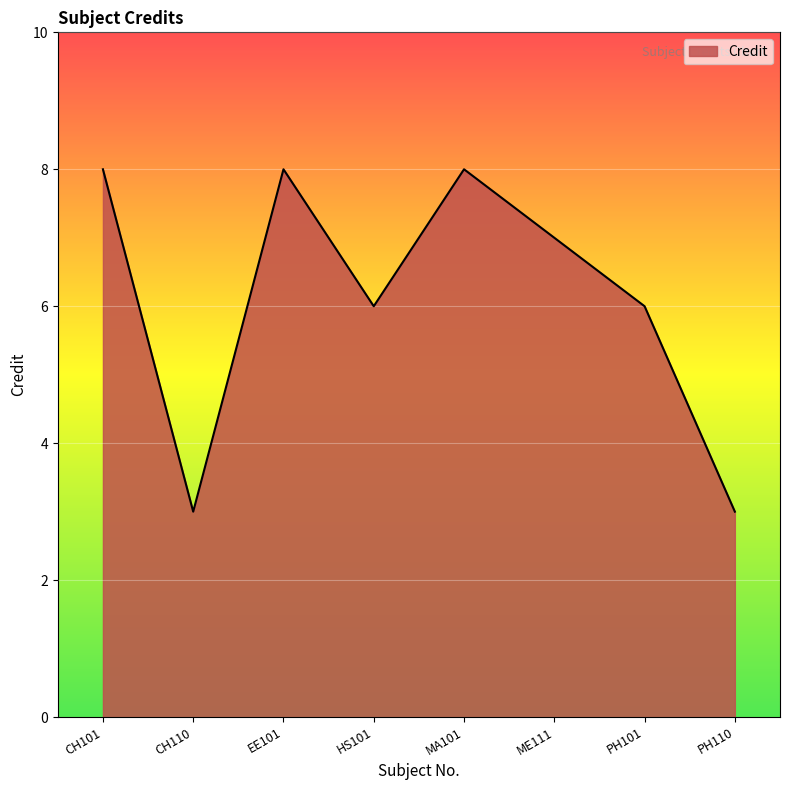

What is the maximum value shown in the chart?

8